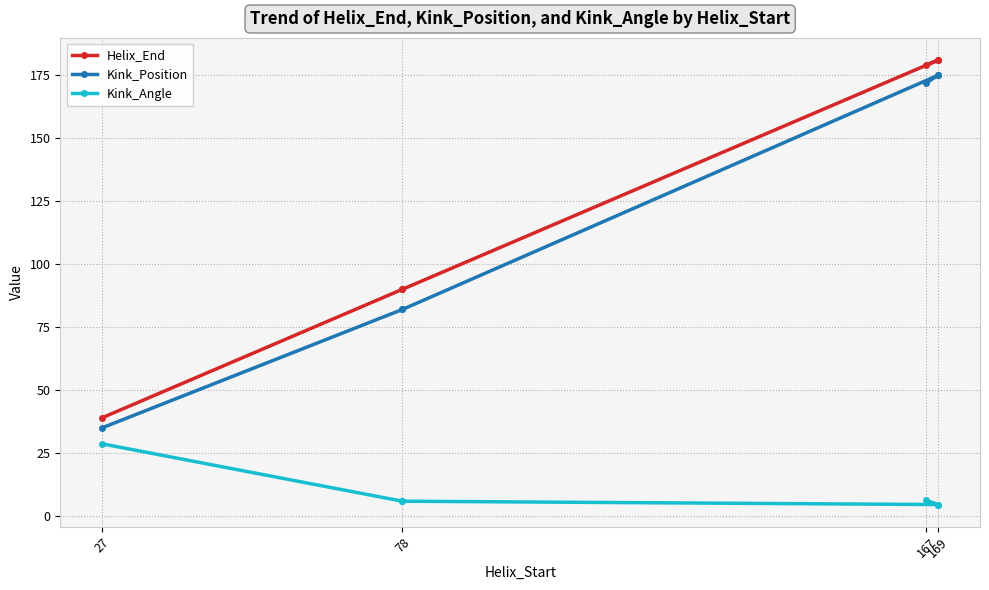

What is the greatest value displayed?

181.0